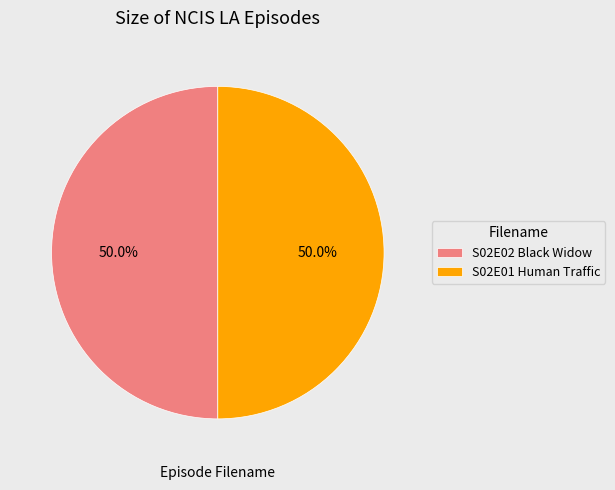

Is the sum of S02E01 Human Traffic and S02E02 Black Widow greater than half?

Yes